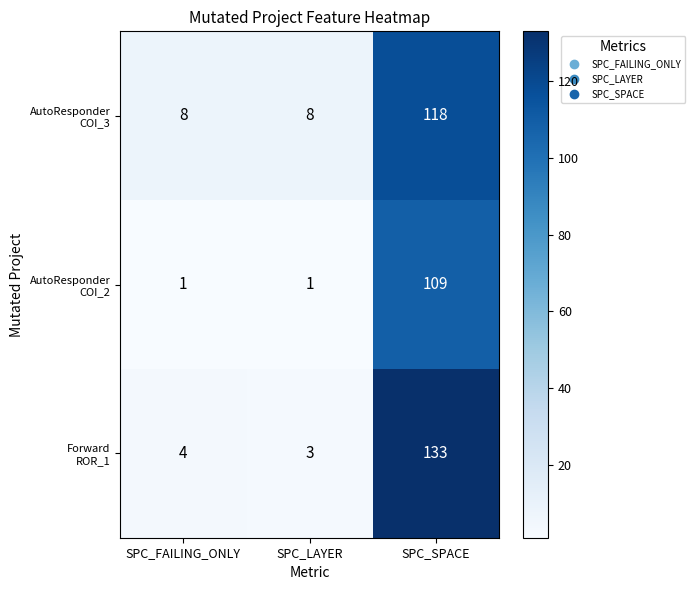

Count the number of categories in the chart.

3